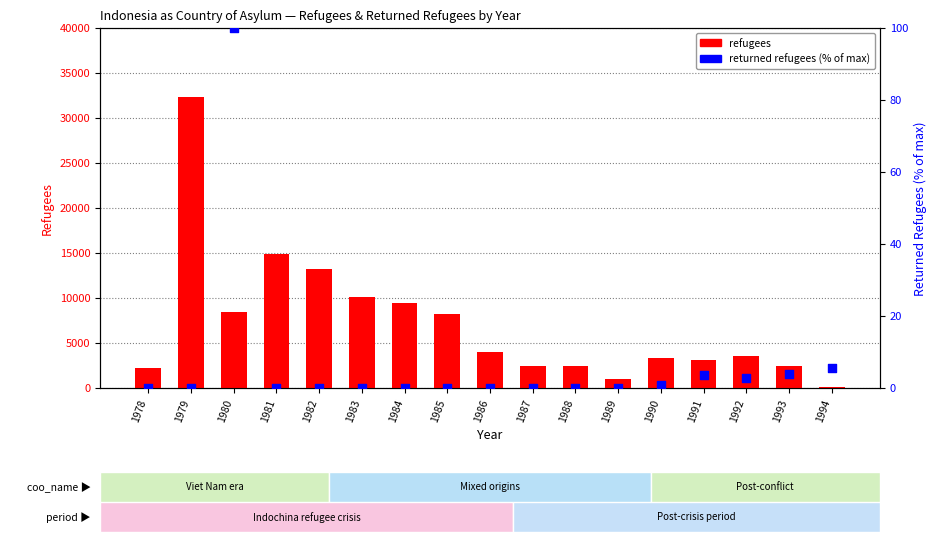

At how many categories does at least one series exceed 15953?

1